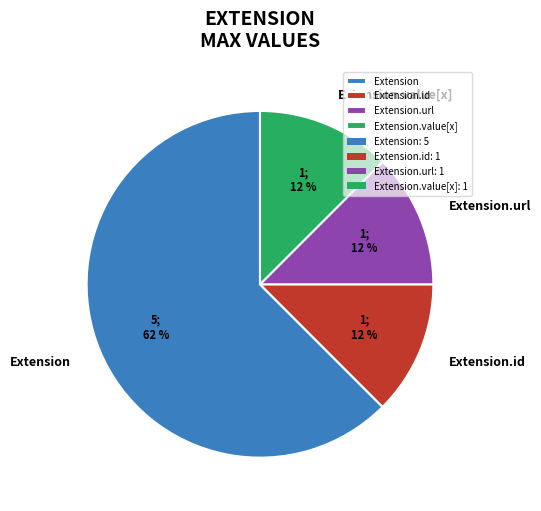

Is Extension.url the majority of the pie?

No